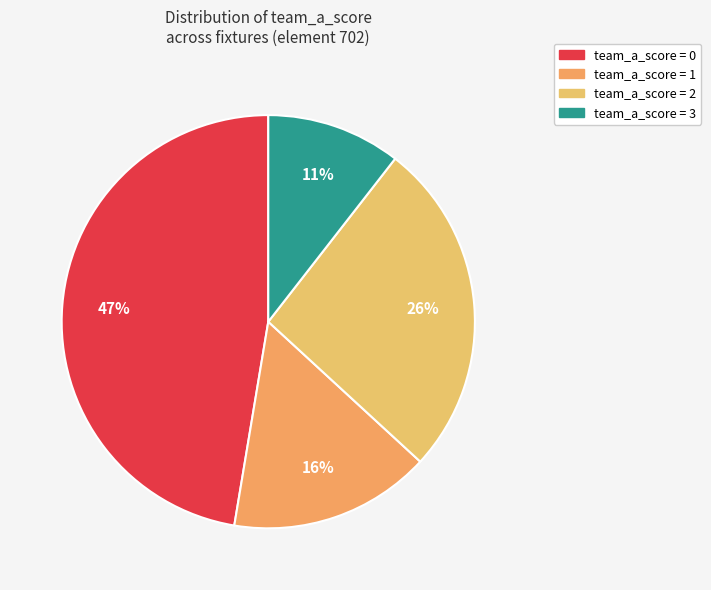

To the nearest percent, what is the average slice percentage?

25%